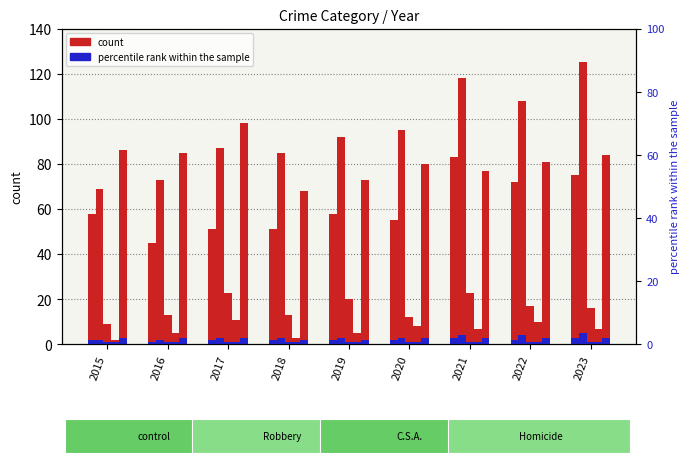

The Aggravated Battery series shows 23 at 2018. True or false?

False